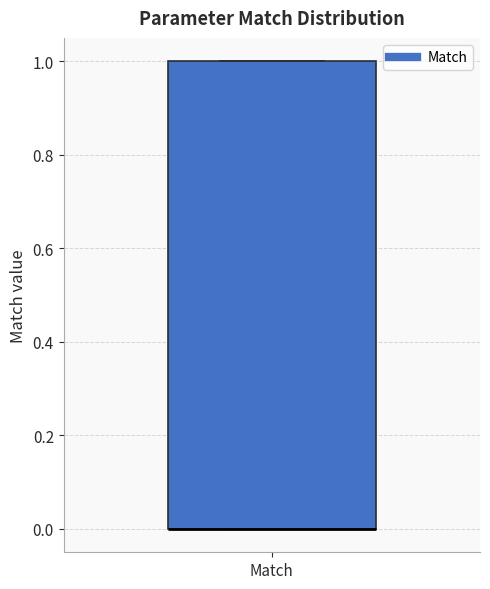

Transcribe this box plot: give where the median line is, the range the box spans, and where the two whiskers end, as read against the y-axis. The values are not printed on the chart, so give them approximately, as read against the axis.

median 0 (drawn on the box's lower edge), box 0 to 1, whiskers 0 to 1